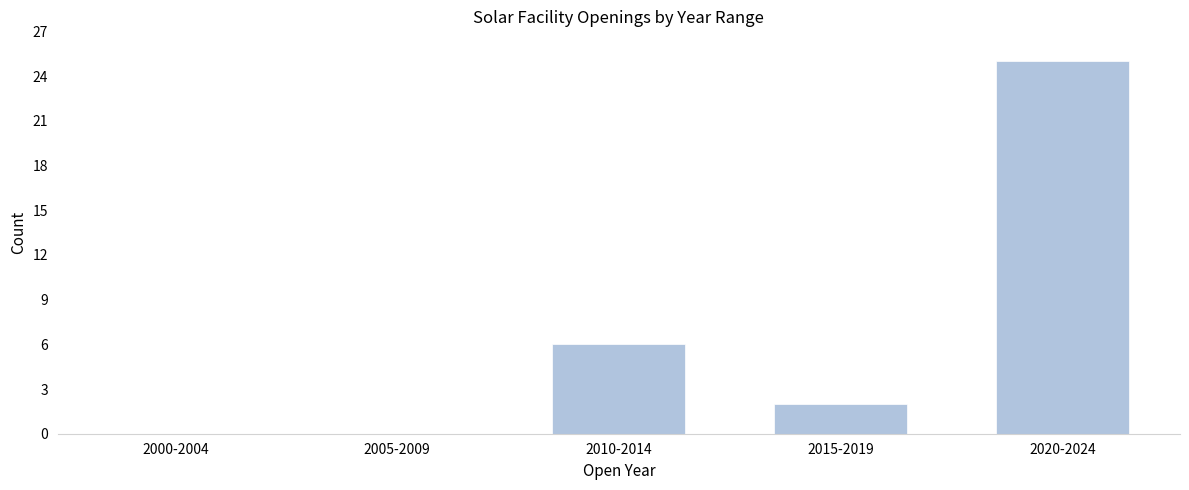

Reading left to right, extract all data points from this chart.

2000-2004=0	2005-2009=0	2010-2014=6	2015-2019=2	2020-2024=25